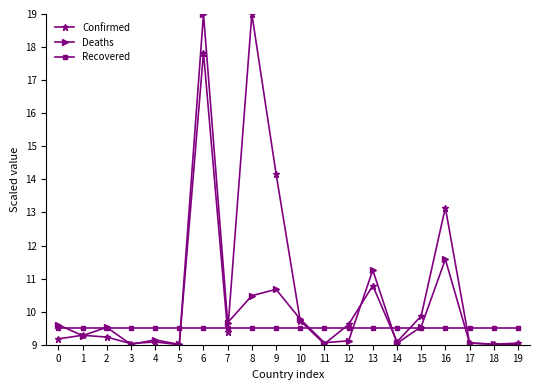

What is the average value of the Confirmed series?

10.7